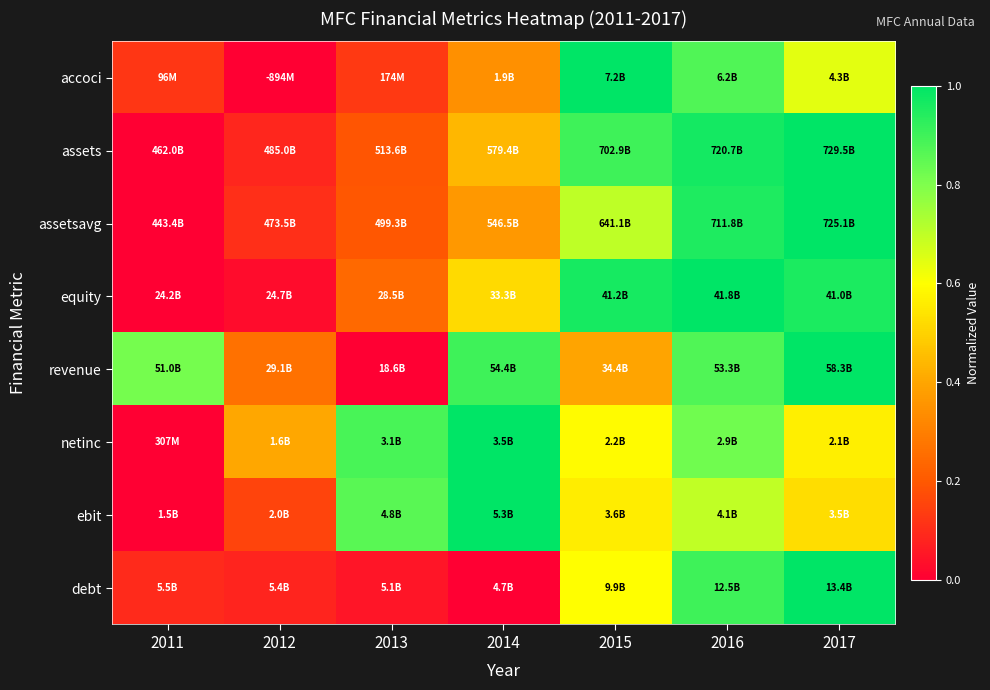

Reading left to right, list all the values displayed in this chart.

accoci: 2011=0.1	2012=0.0	2013=0.1	2014=0.3	2015=1.0	2016=0.9	2017=0.6
assets: 2011=0.0	2012=0.1	2013=0.2	2014=0.4	2015=0.9	2016=1.0	2017=1.0
assetsavg: 2011=0.0	2012=0.1	2013=0.2	2014=0.4	2015=0.7	2016=1.0	2017=1.0
equity: 2011=0.0	2012=0.0	2013=0.2	2014=0.5	2015=1.0	2016=1.0	2017=1.0
revenue: 2011=0.8	2012=0.3	2013=0.0	2014=0.9	2015=0.4	2016=0.9	2017=1.0
netinc: 2011=0.0	2012=0.4	2013=0.9	2014=1.0	2015=0.6	2016=0.8	2017=0.6
ebit: 2011=0.0	2012=0.2	2013=0.9	2014=1.0	2015=0.6	2016=0.7	2017=0.5
debt: 2011=0.1	2012=0.1	2013=0.0	2014=0.0	2015=0.6	2016=0.9	2017=1.0